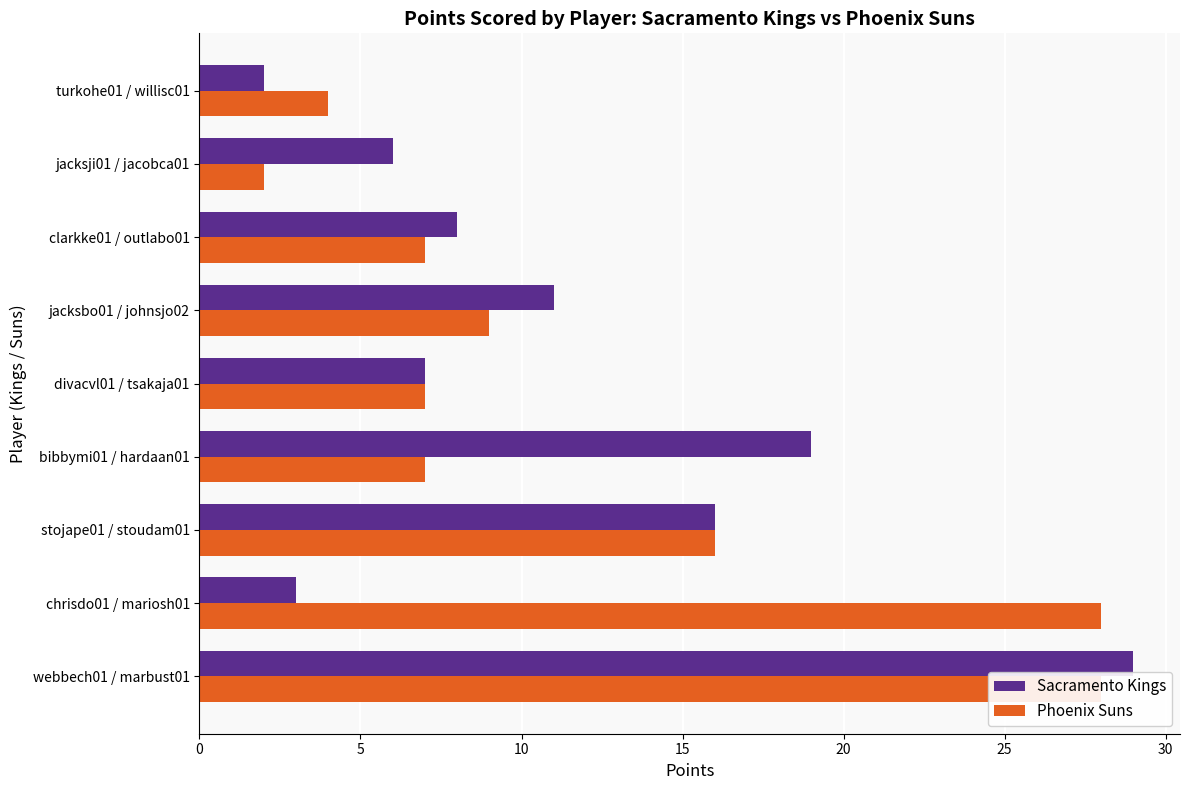

How many values in the Sacramento Kings series exceed 8?

4